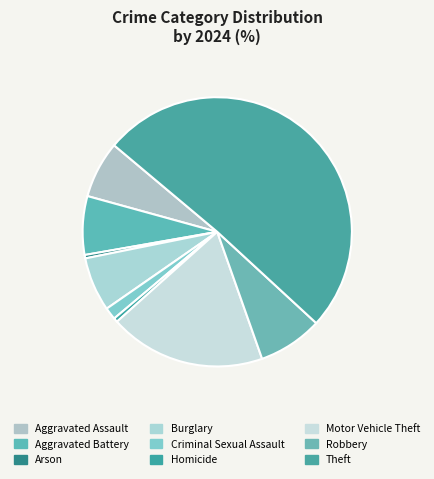

Is it true that Aggravated Battery is 1% of the pie?

False